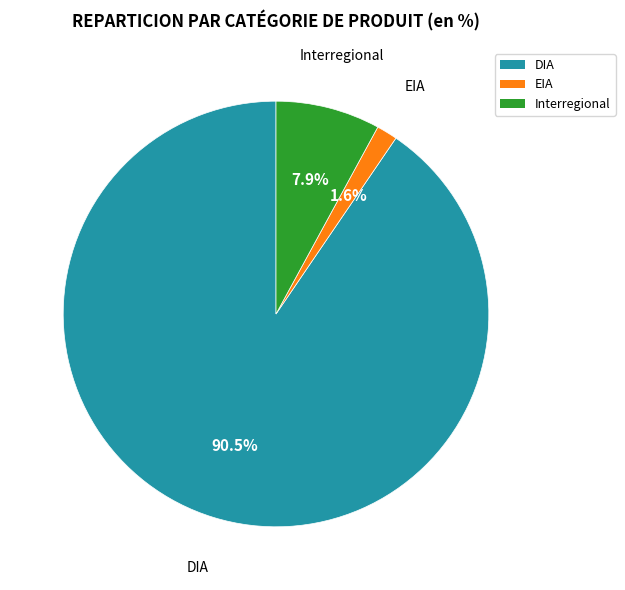

Which has a higher value, Interregional or DIA?

DIA